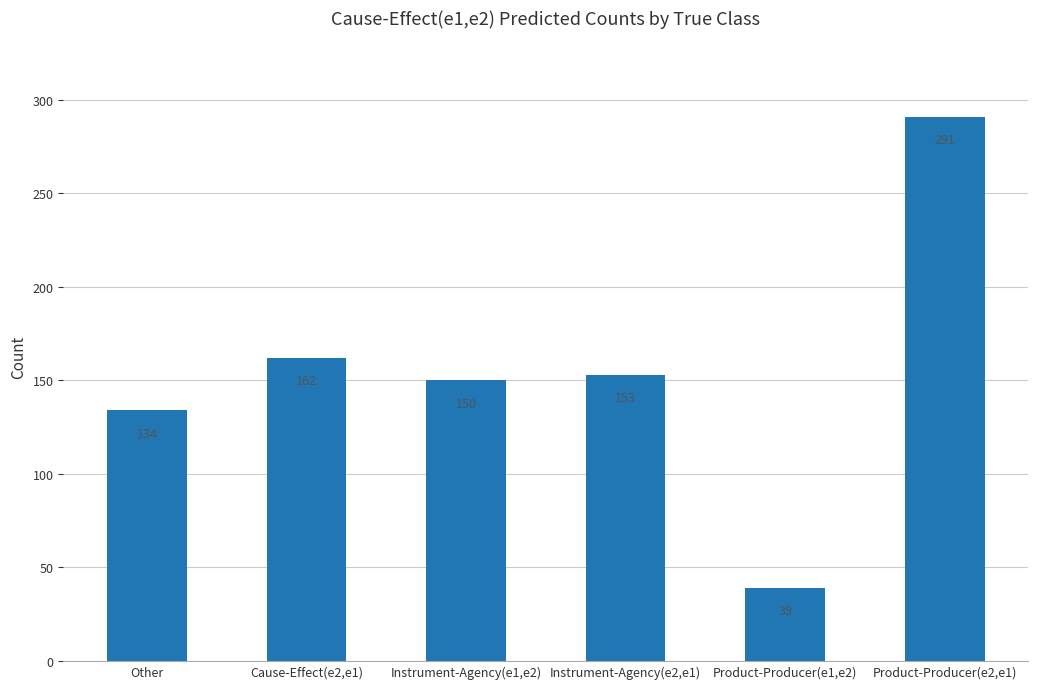

Count the number of categories in the chart.

6